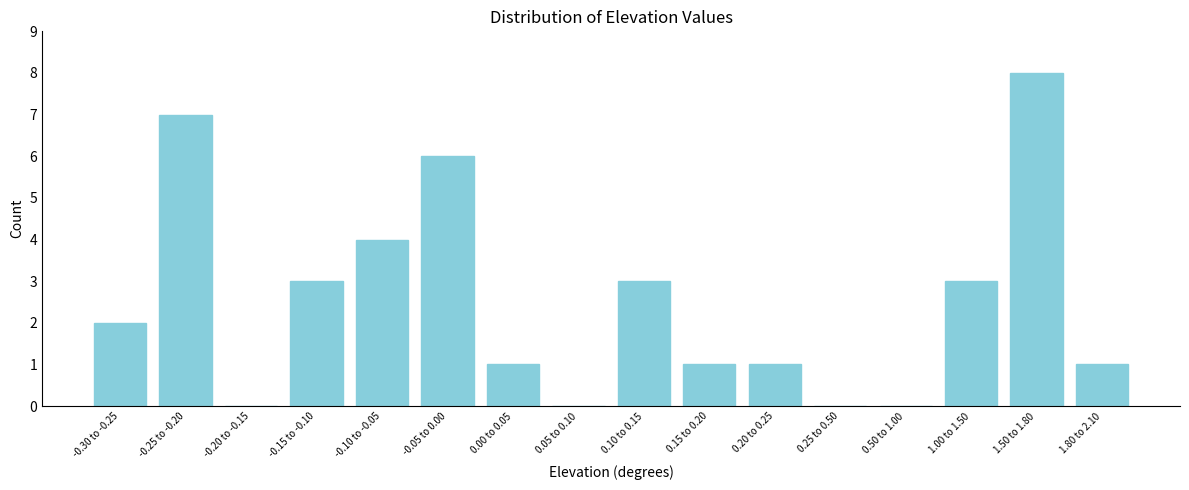

Reading left to right, what are all the values shown in this chart?

-0.30 to -0.25=2	-0.25 to -0.20=7	-0.20 to -0.15=0	-0.15 to -0.10=3	-0.10 to -0.05=4	-0.05 to 0.00=6	0.00 to 0.05=1	0.05 to 0.10=0	0.10 to 0.15=3	0.15 to 0.20=1	0.20 to 0.25=1	0.25 to 0.50=0	0.50 to 1.00=0	1.00 to 1.50=3	1.50 to 1.80=8	1.80 to 2.10=1